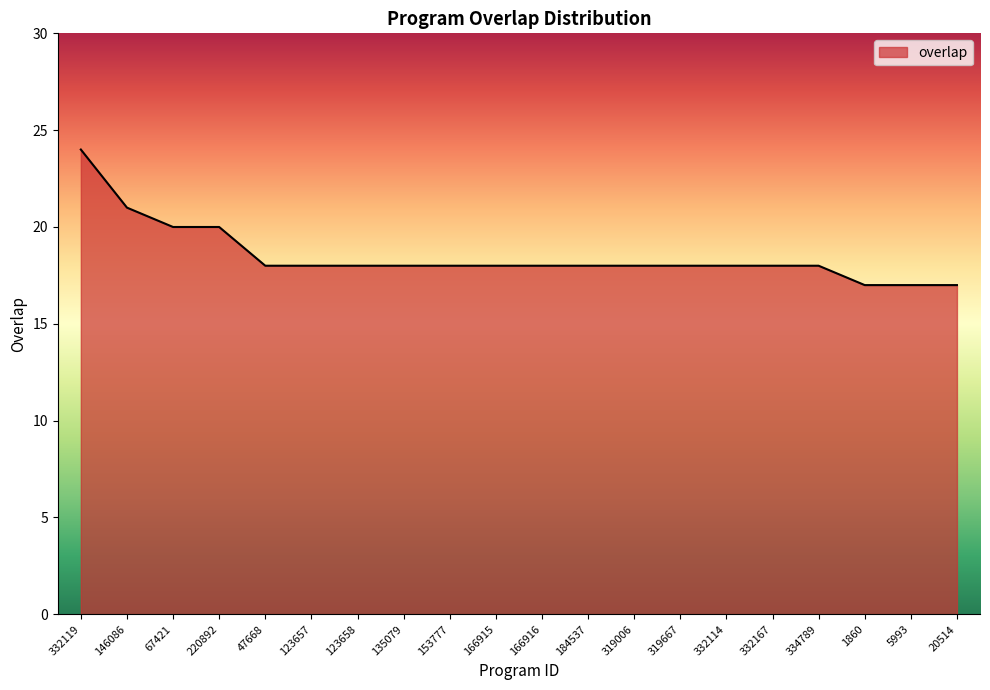

What is the difference between the maximum and minimum values?

7